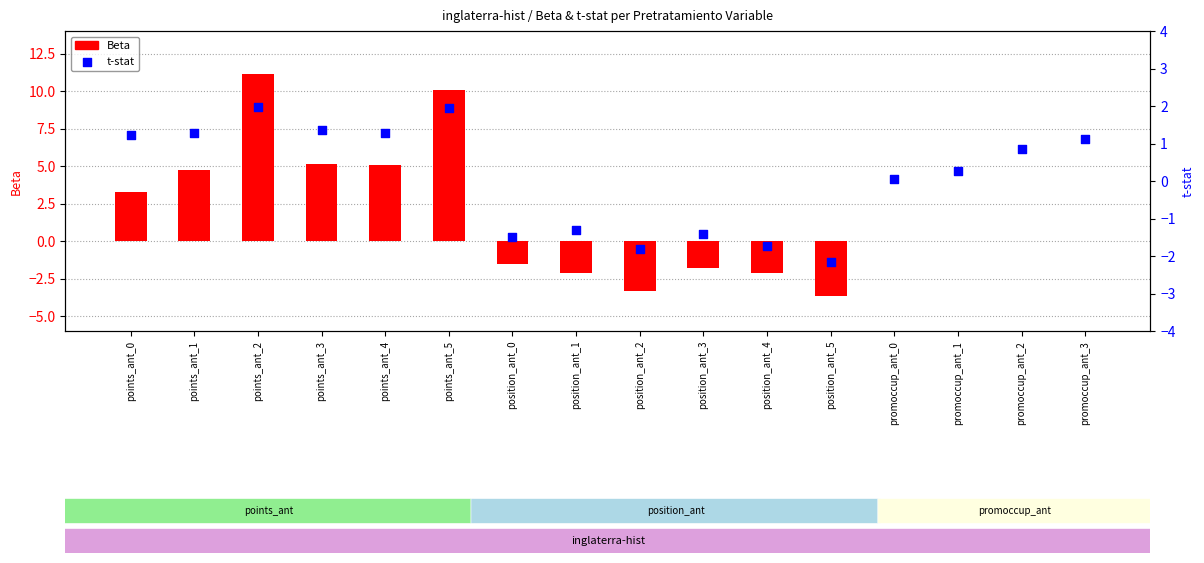

Which series has the largest total across all categories?

Beta